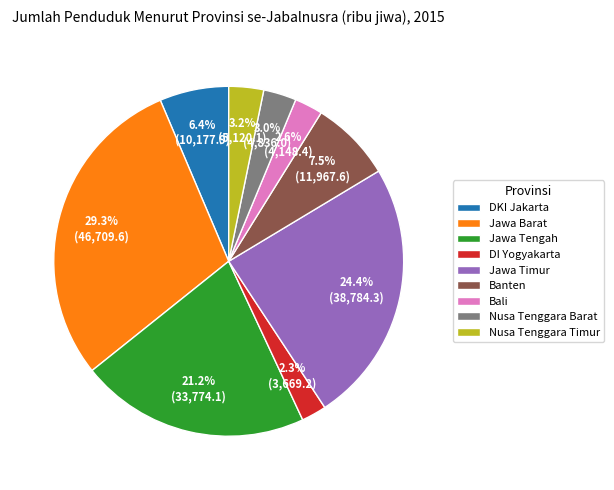

Approximately how many times larger is the value at DKI Jakarta compared to DI Yogyakarta?

2.8